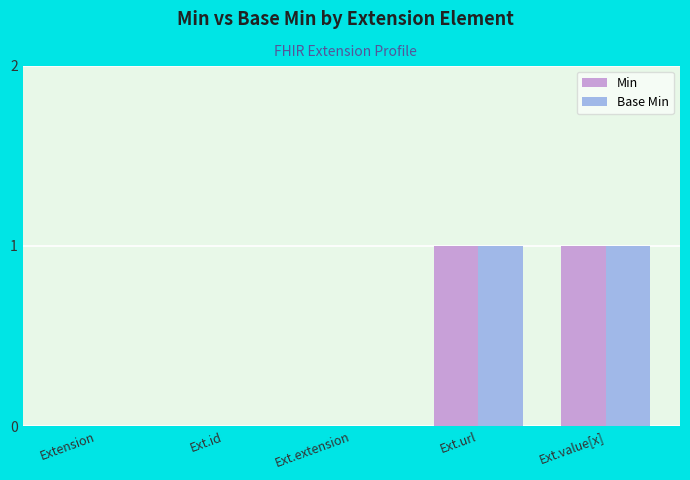

Is it true that Min equals 0 at Ext.id?

True